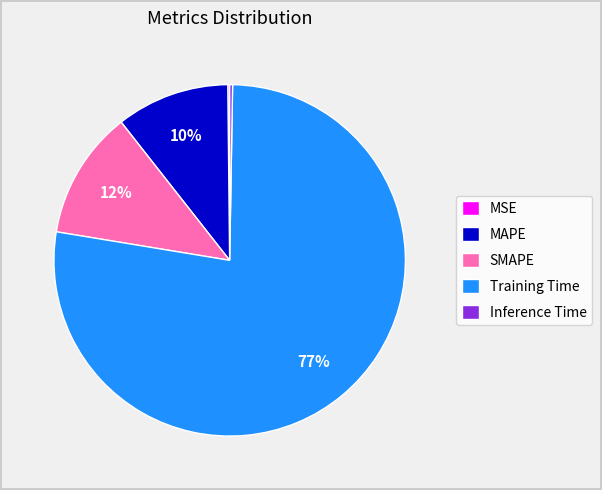

Which has a higher value, SMAPE or Training Time?

Training Time